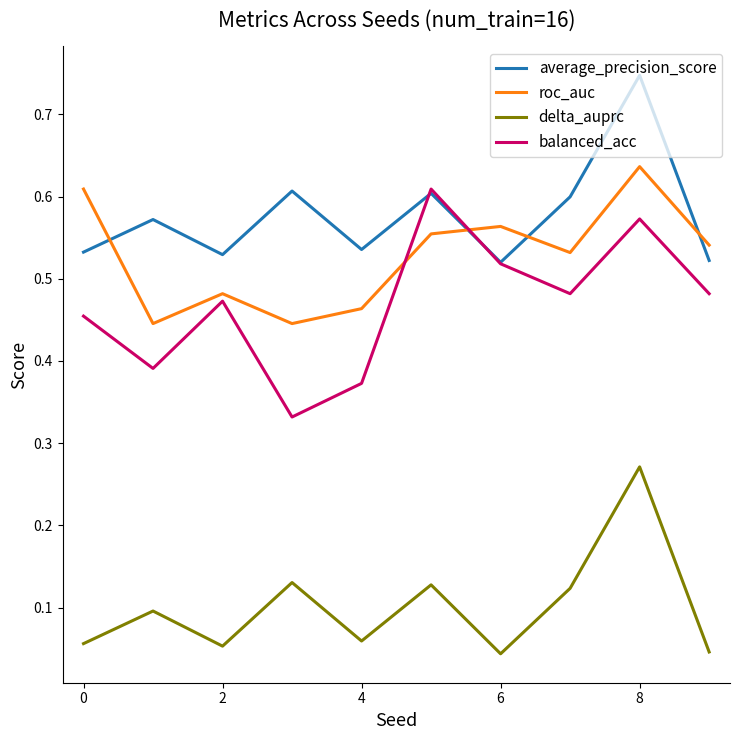

True or false: delta_auprc and roc_auc intersect in this chart.

False